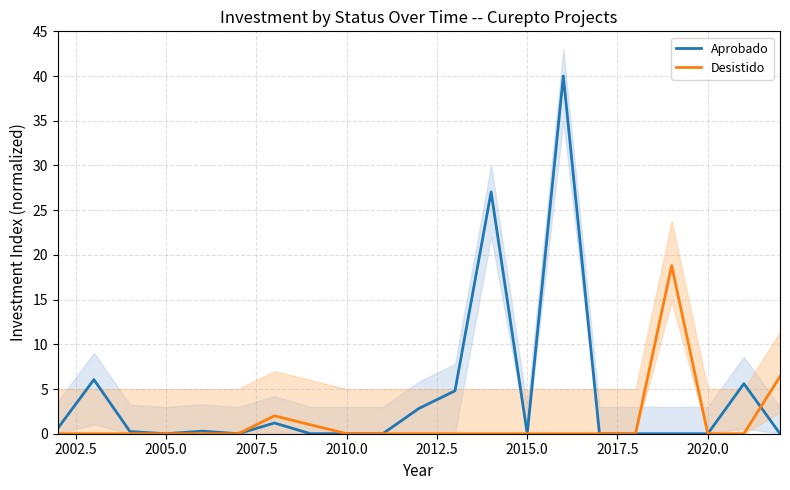

What is the maximum value for Aprobado?

40.0